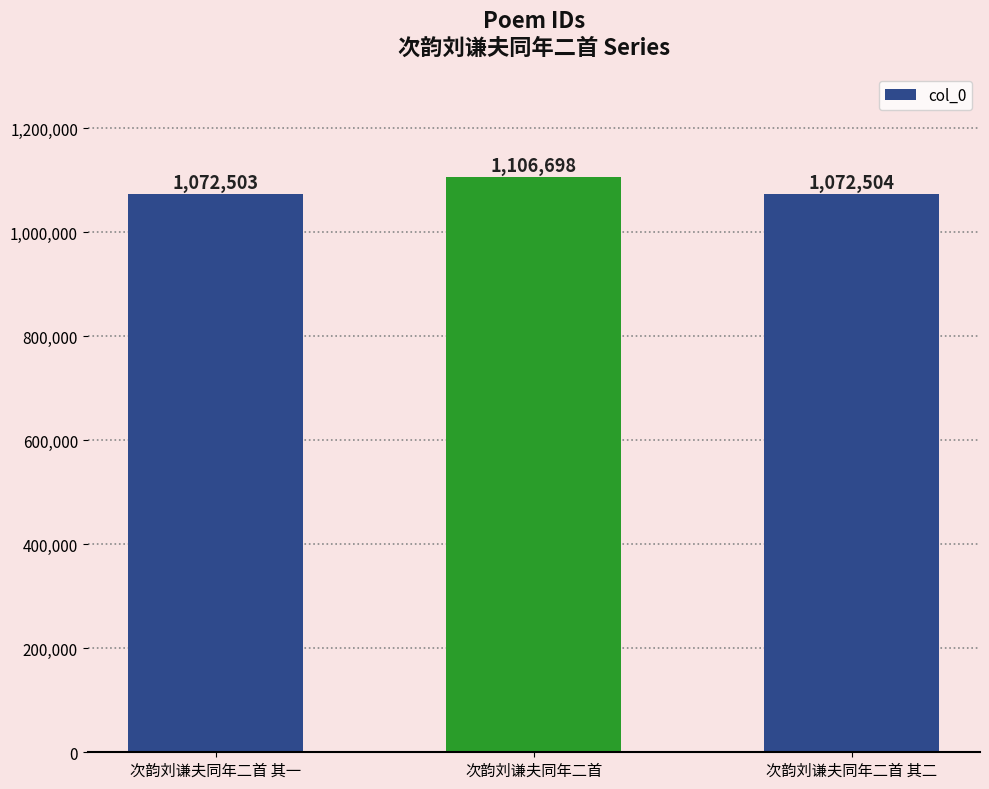

What is the label of the 2nd bar from the right?

次韵刘谦夫同年二首